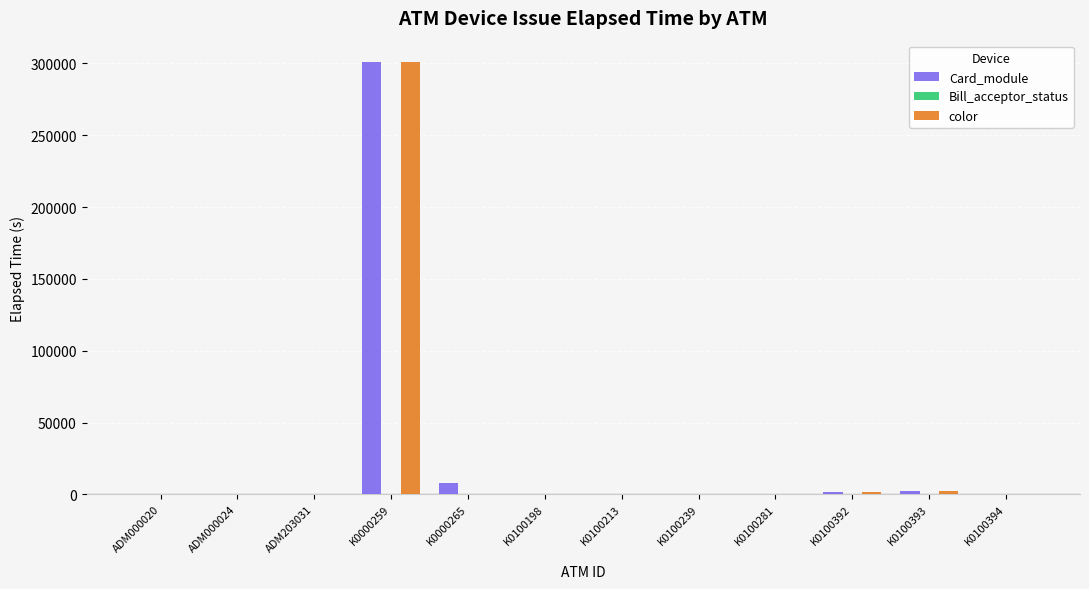

How many data points does each series have?

12